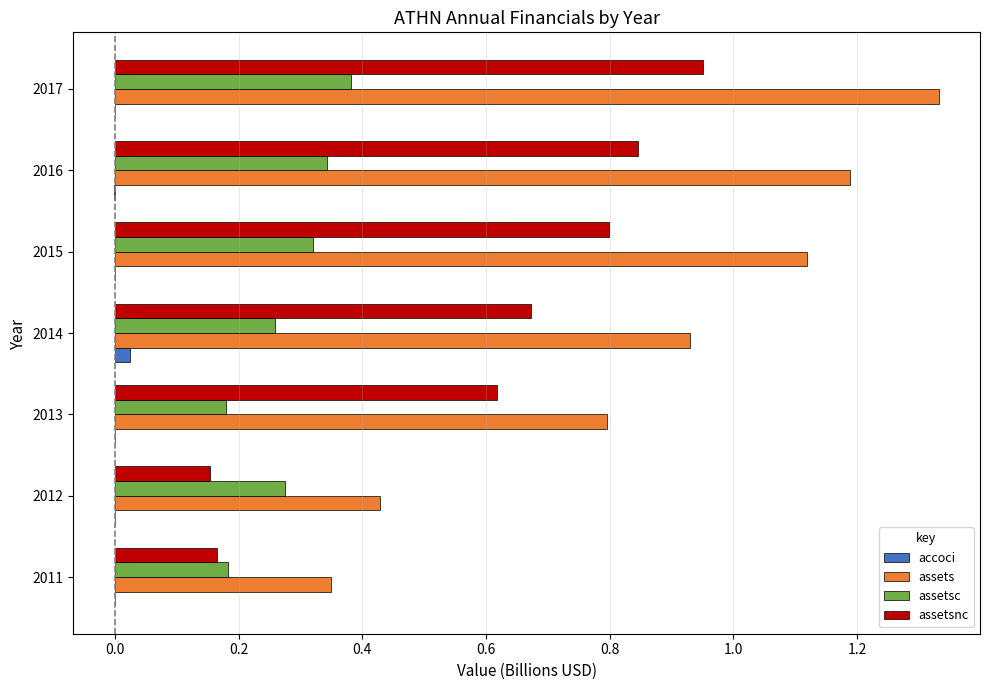

Which series changed the most between 2014 and 2017?

assets